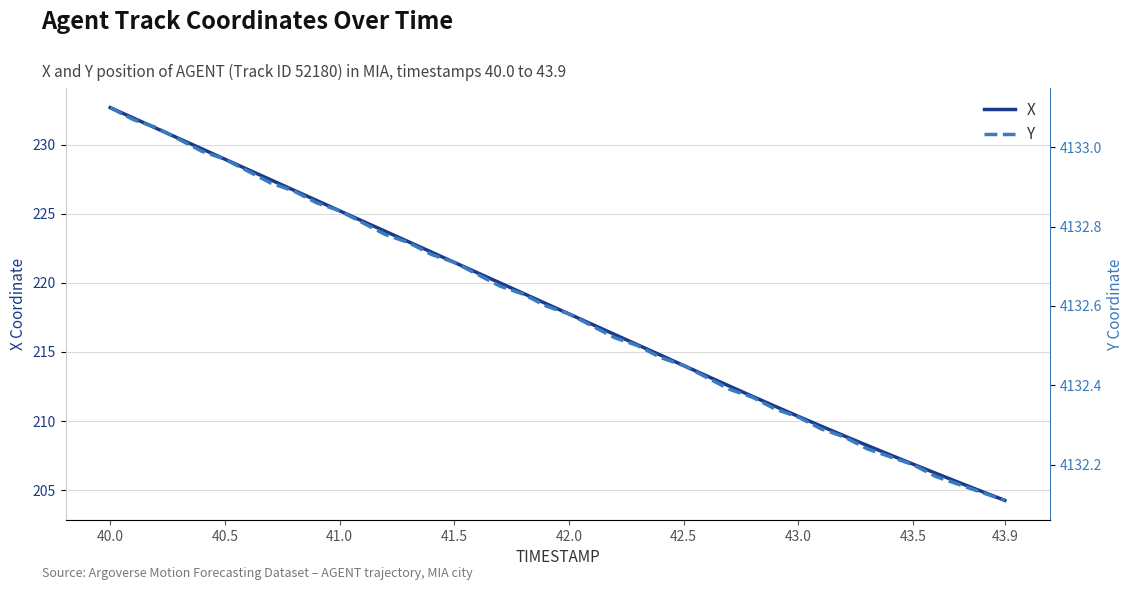

Is it true that X equals 123.3 at 41.5?

False